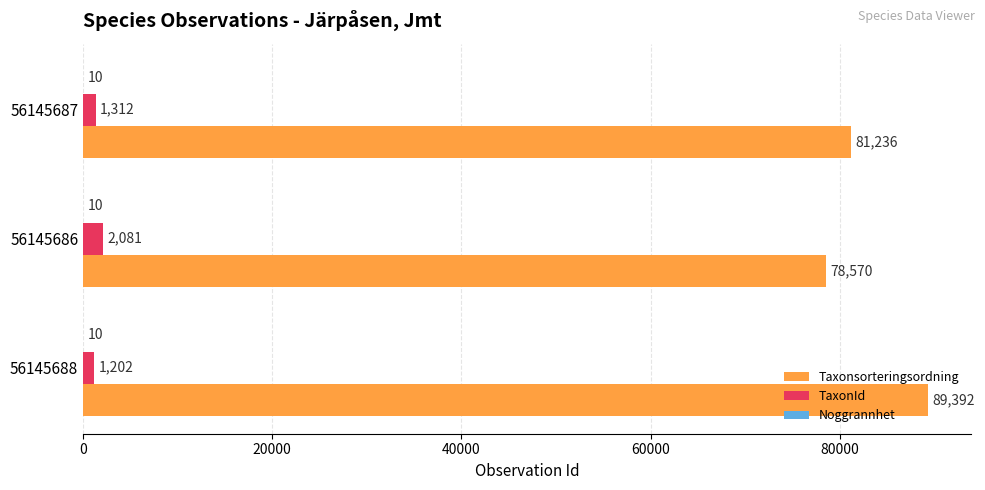

The value of Taxonsorteringsordning at 56145686 is 106396. True or false?

False